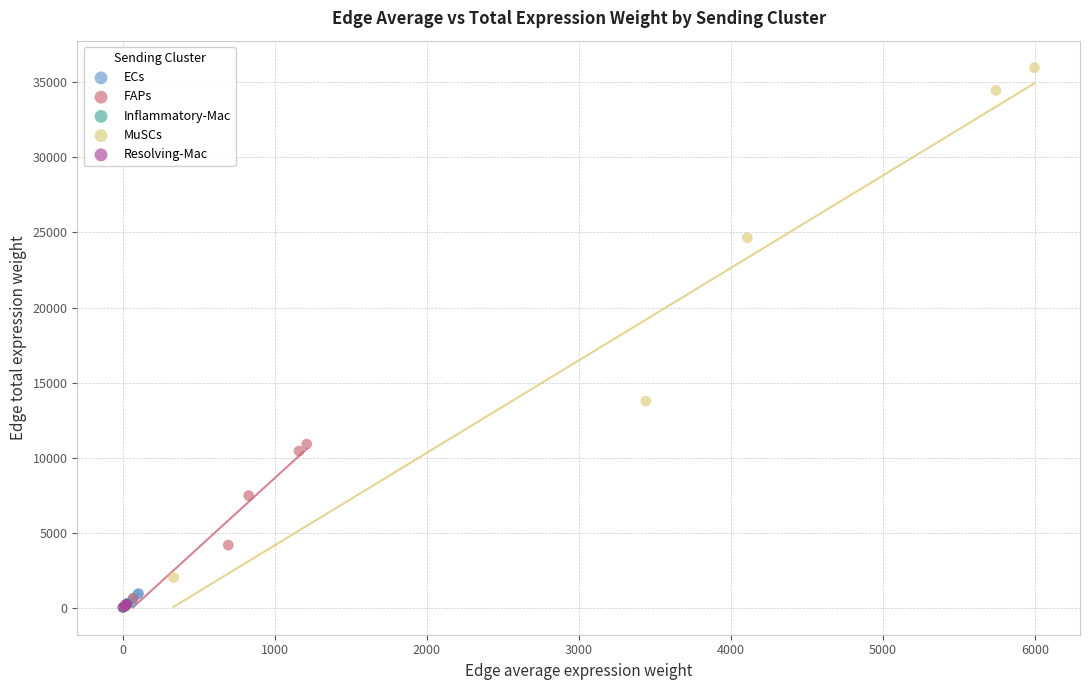

What are all the series names shown in the legend?

ECs, FAPs, Inflammatory-Mac, MuSCs, Resolving-Mac